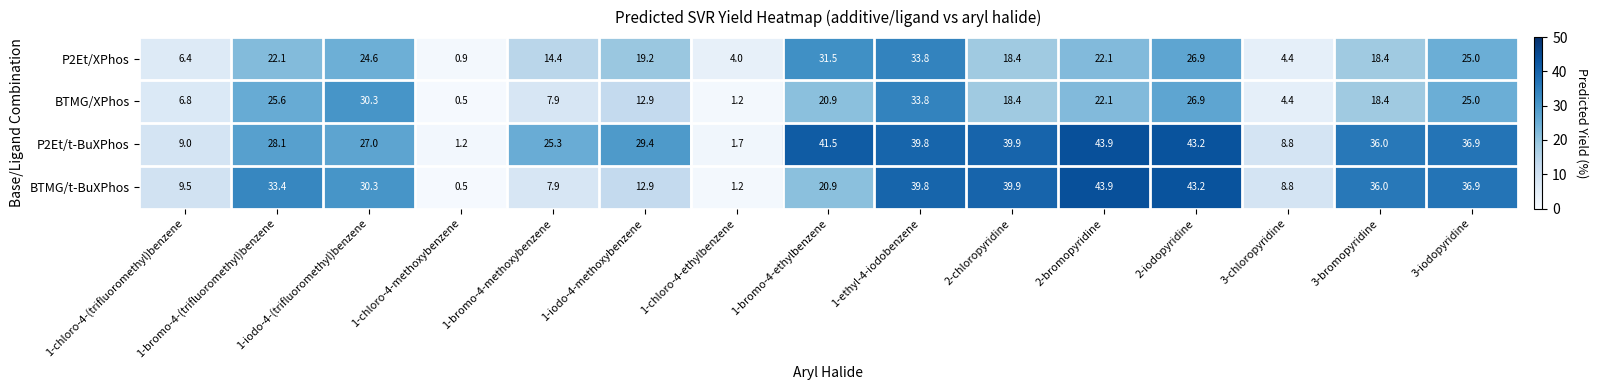

At how many categories does at least one series exceed 2?

14